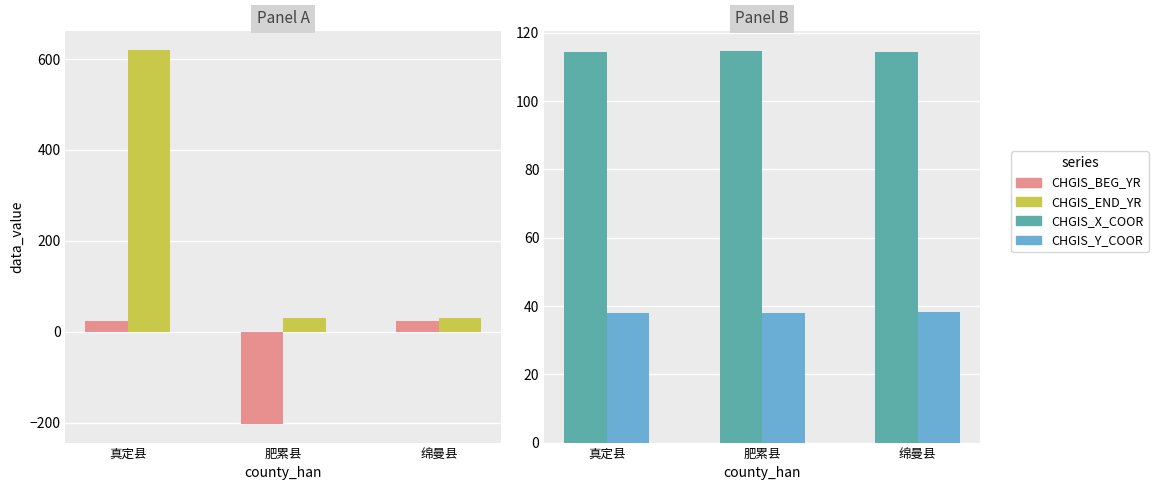

Reading left to right, transcribe all the data shown in this chart.

CHGIS_BEG_YR: 23.0	-203.0	23.0
CHGIS_END_YR: 620.0	29.0	29.0
CHGIS_X_COOR: 114.5	114.7	114.3
CHGIS_Y_COOR: 38.1	38.0	38.2